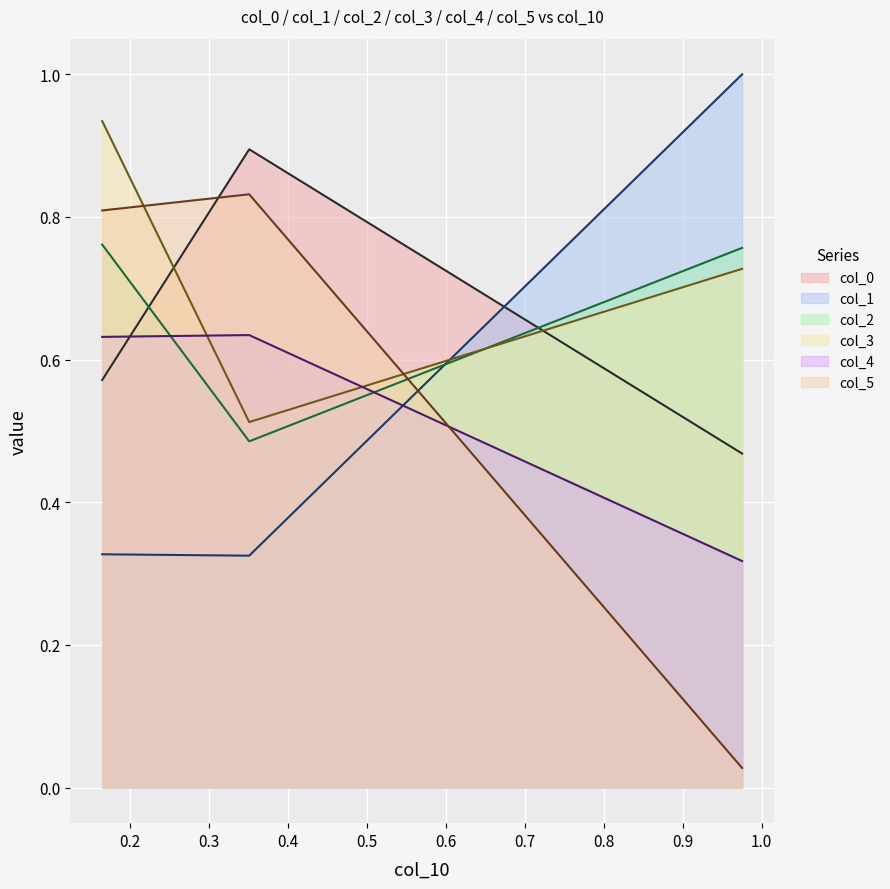

What is the maximum value shown in the chart?

1.0